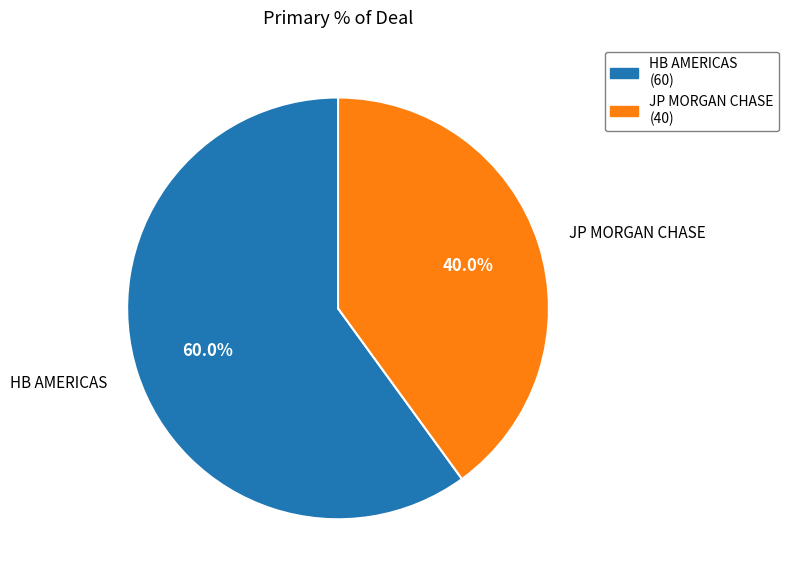

What percentage is the JP MORGAN CHASE slice, to the nearest percent?

40%